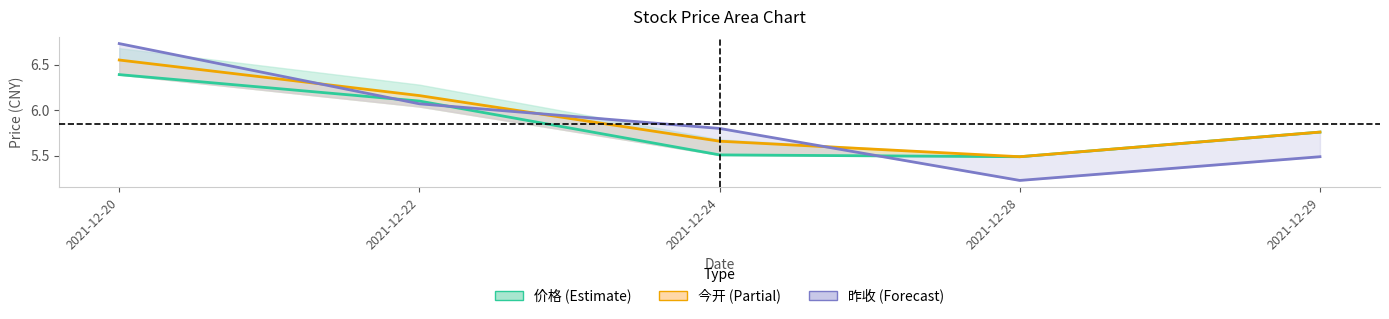

How many interior local valleys does the 价格 series have?

1